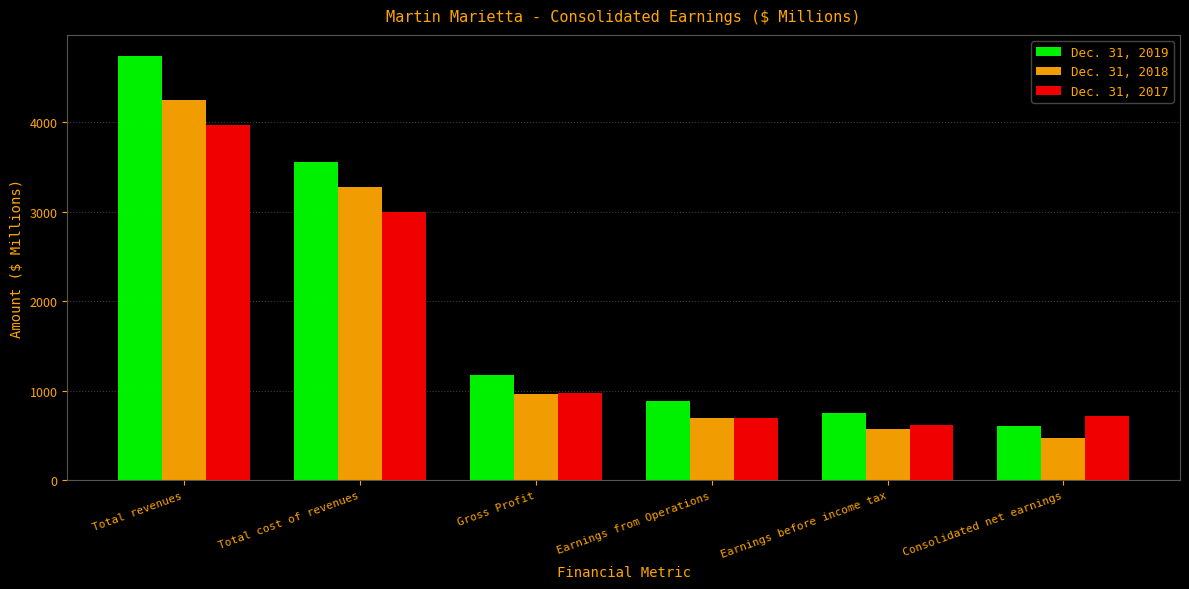

What is the sum of the Dec. 31, 2018 values at Gross Profit and Earnings from Operations?

1657.3